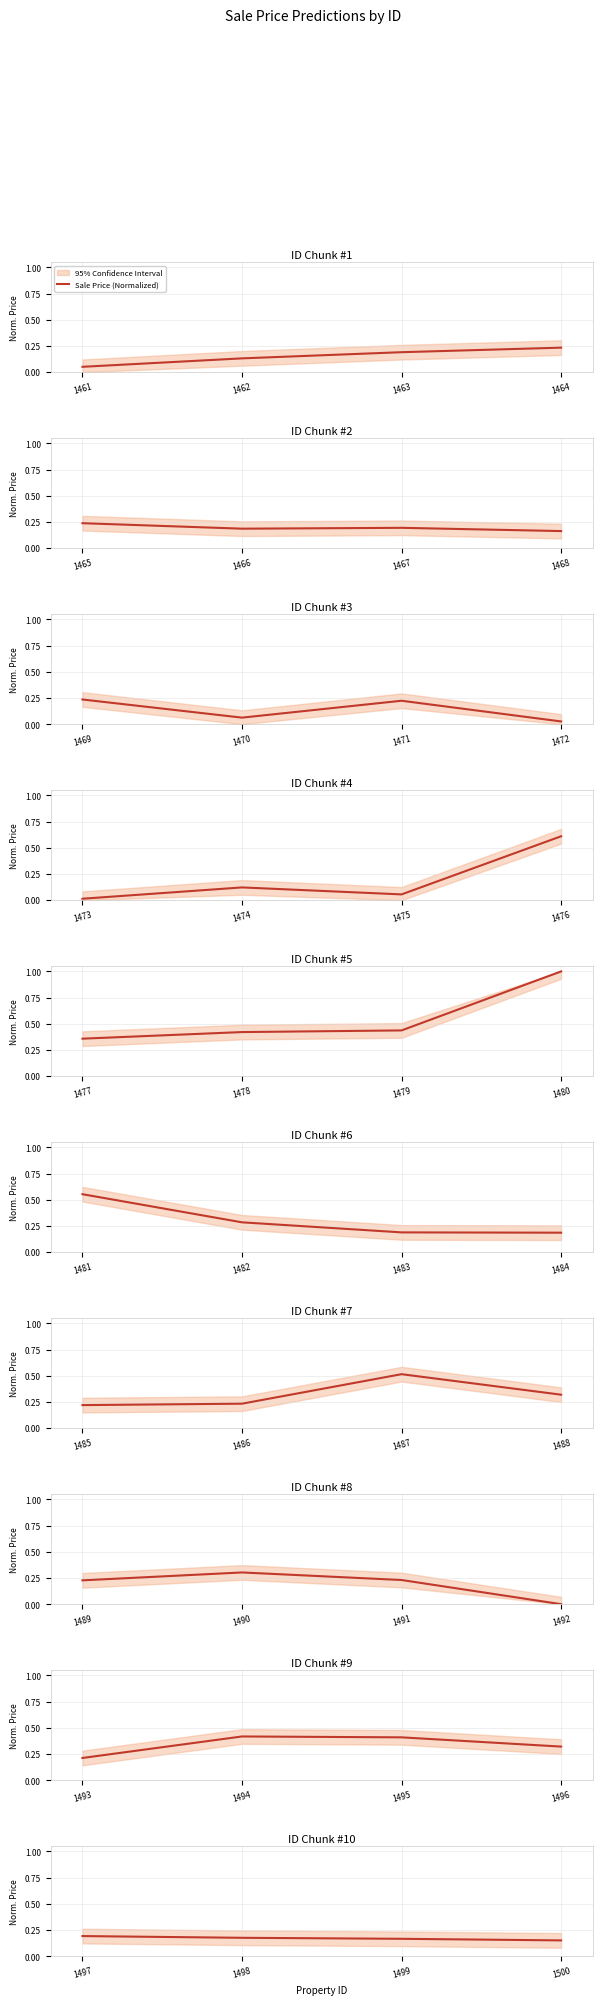

What is the value of the 2nd point from the left?

0.2